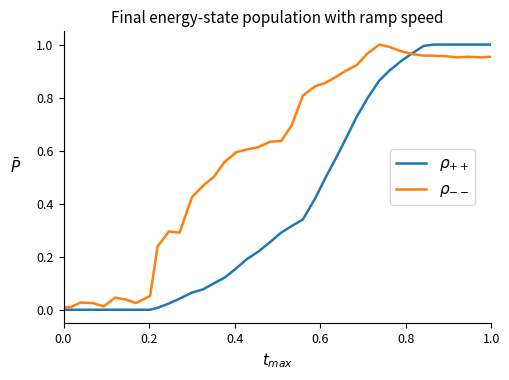

Reading left to right, extract all data points from this chart.

$\rho_{++}$: 0.0	0.0	0.0	0.0	0.0	0.0	0.0	0.0	0.0	0.0	0.0	0.0	0.1	0.1	0.1	0.1	0.2	0.2	0.2	0.3	0.3	0.3	0.3	0.4	0.5	0.6	0.6	0.7	0.8	0.9	0.9	0.9	1.0	1.0	1.0	1.0	1.0	1.0	1.0	1.0
$\rho_{--}$: 0.0	0.0	0.0	0.0	0.0	0.0	0.0	0.0	0.1	0.2	0.3	0.3	0.4	0.5	0.5	0.6	0.6	0.6	0.6	0.6	0.6	0.7	0.8	0.8	0.9	0.9	0.9	0.9	1.0	1.0	1.0	1.0	1.0	1.0	1.0	1.0	1.0	1.0	1.0	1.0